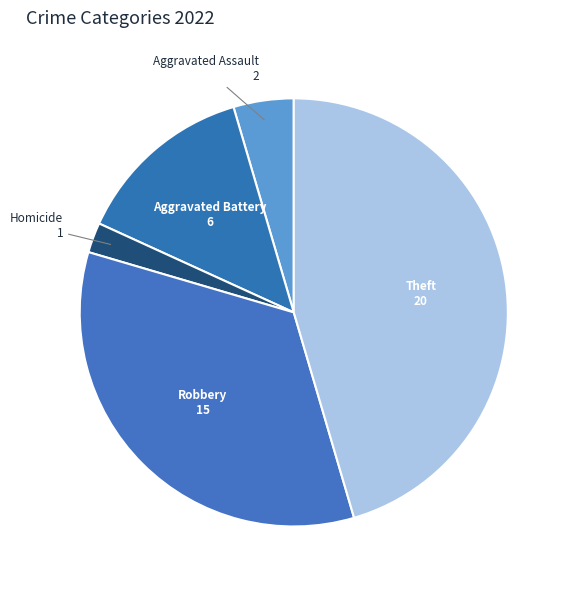

Approximately how many times larger is the value at Aggravated Assault compared to Aggravated Battery?

0.3